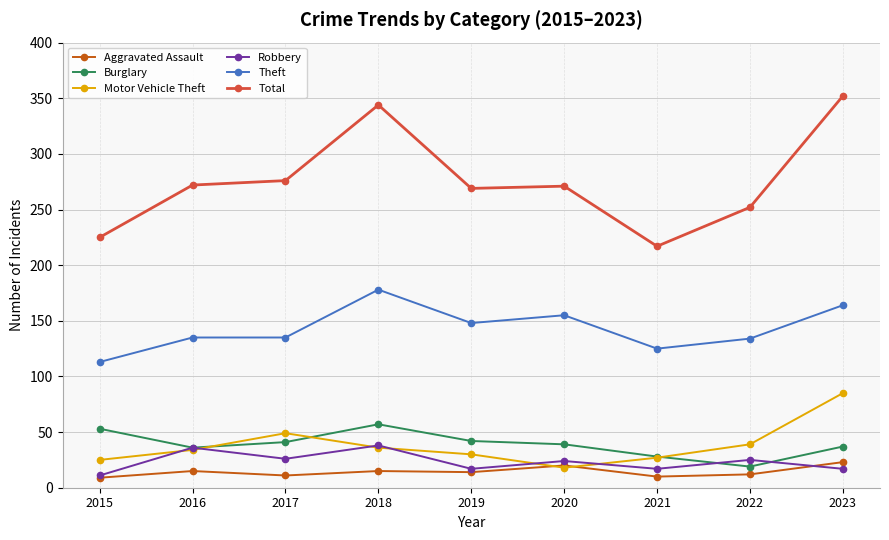

Does the chart display data point markers on the line(s)?

Yes